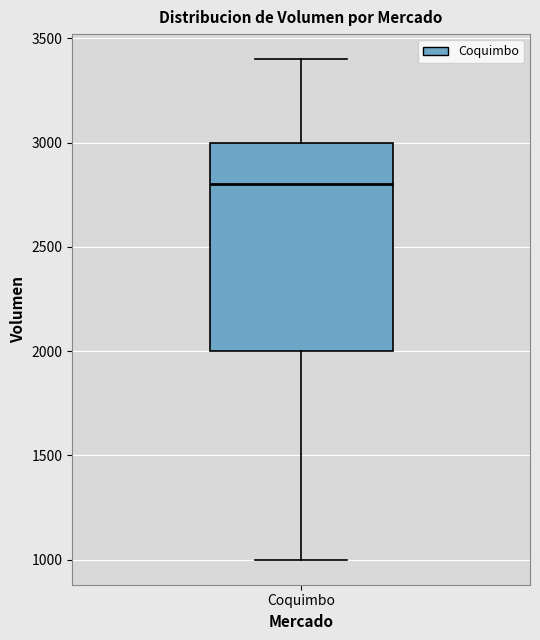

Transcribe this box plot: give where the median line is, the range the box spans, and where the two whiskers end, as read against the y-axis. The values are not printed on the chart, so give them approximately, as read against the axis.

median 2800, box 2000 to 3000, whiskers 1000 to 3400